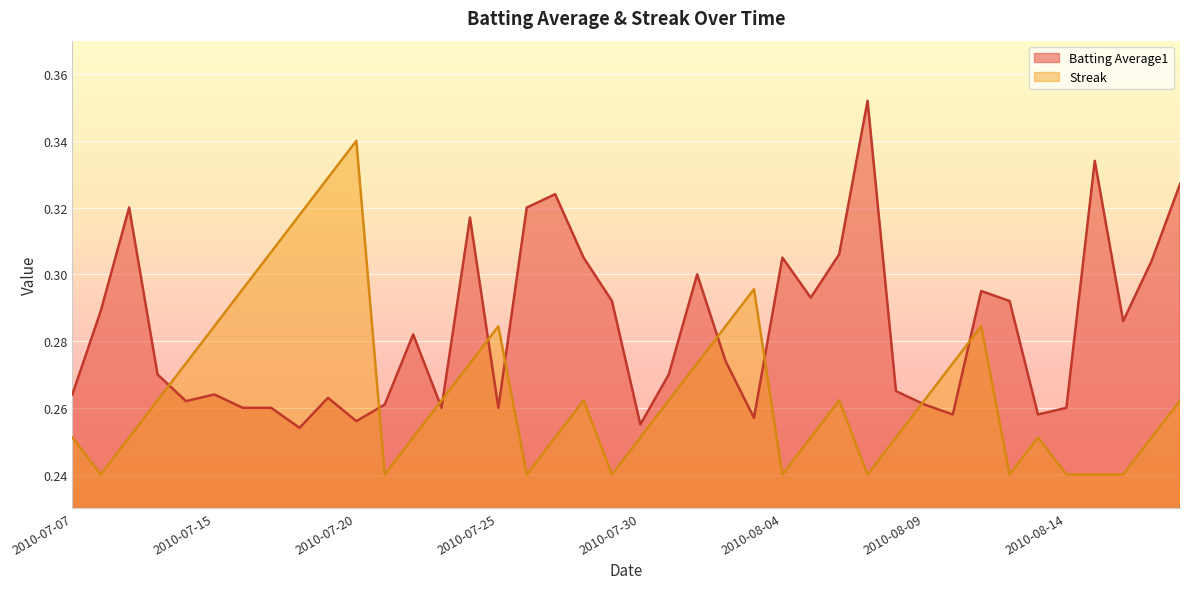

At 2010-08-18, list the series in order from smallest to largest.

Streak, Batting Average1